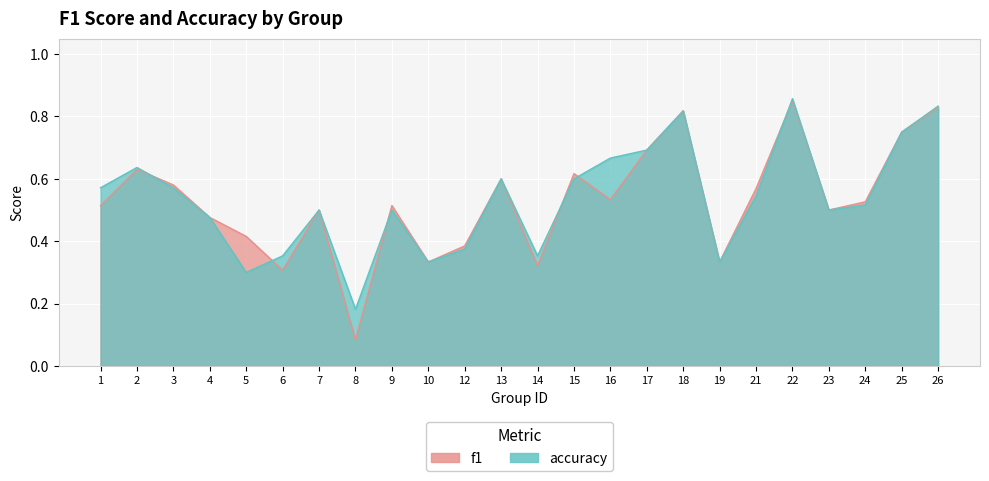

Where is the first local maximum for accuracy?

2